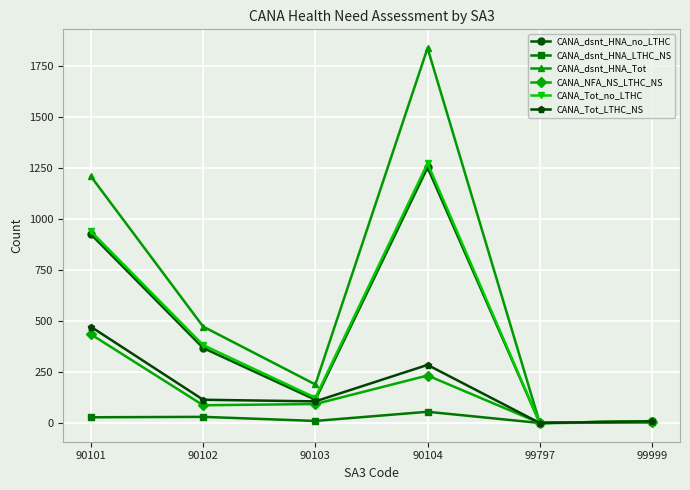

The value of CANA_NFA_NS_LTHC_NS at 90103 is 93. True or false?

True